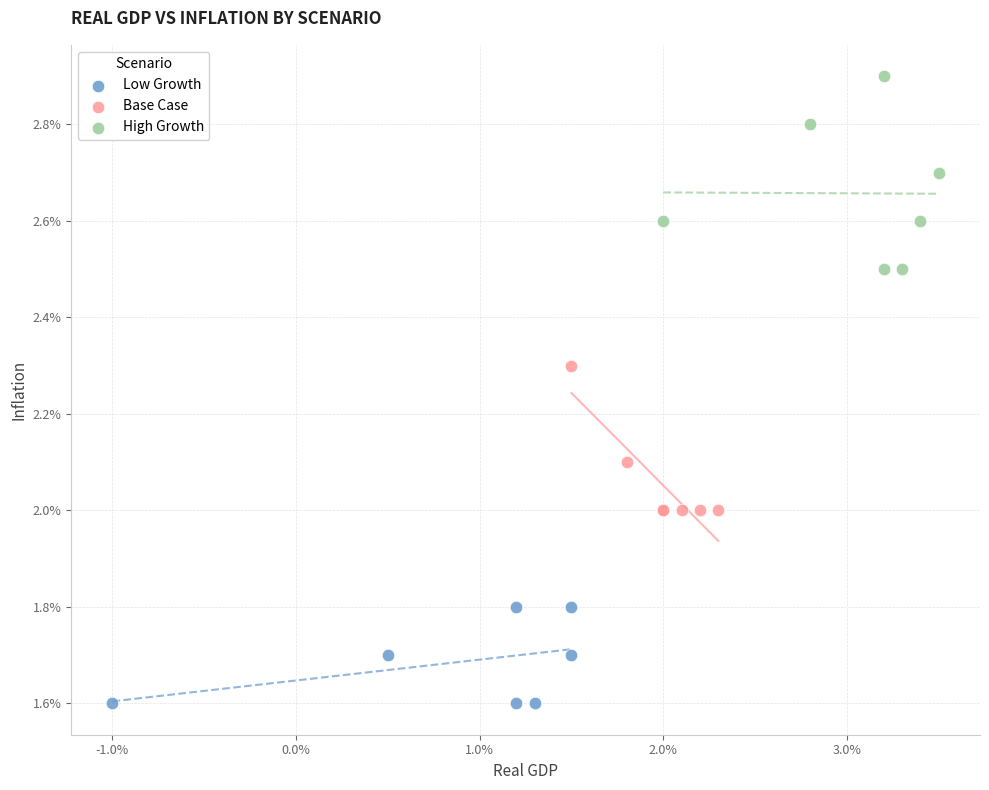

What are all the series names shown in the legend?

Low Growth, Base Case, High Growth